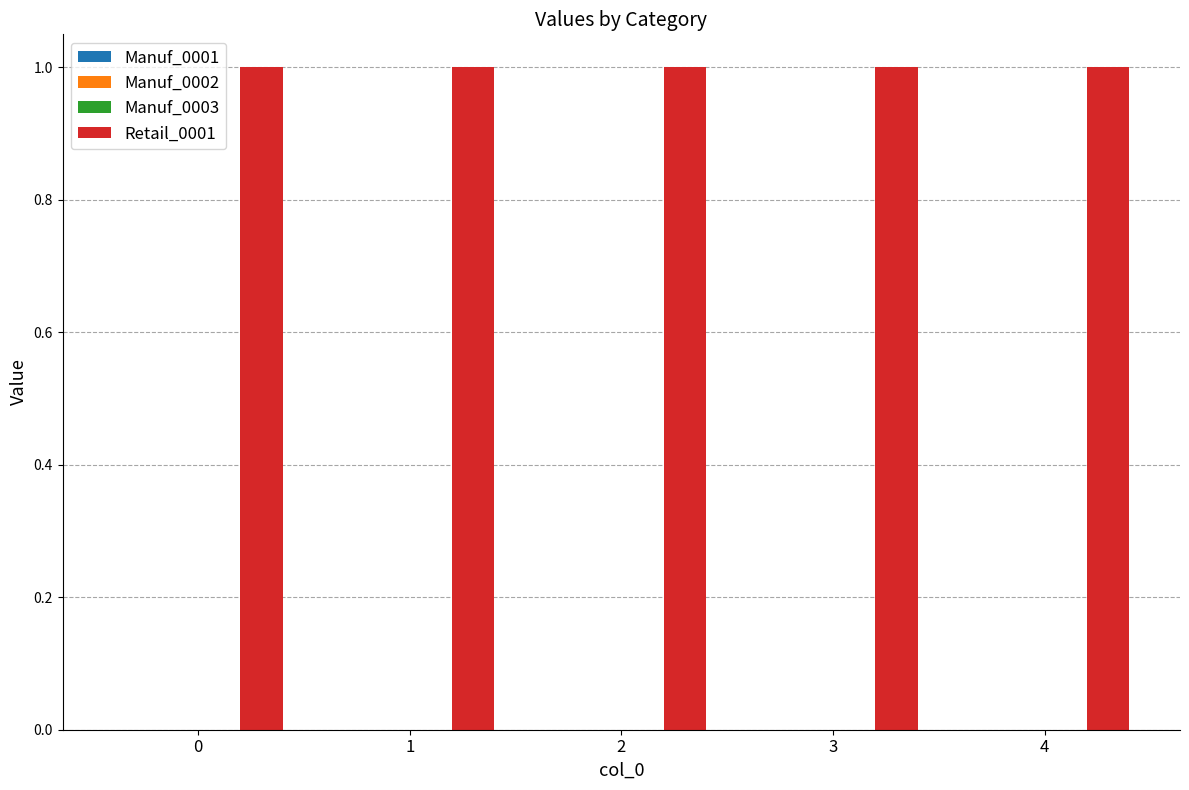

Reading left to right, list all the values displayed in this chart.

Manuf_0001: 0	0	0	0	0
Manuf_0002: 0	0	0	0	0
Manuf_0003: 0	0	0	0	0
Retail_0001: 1	1	1	1	1